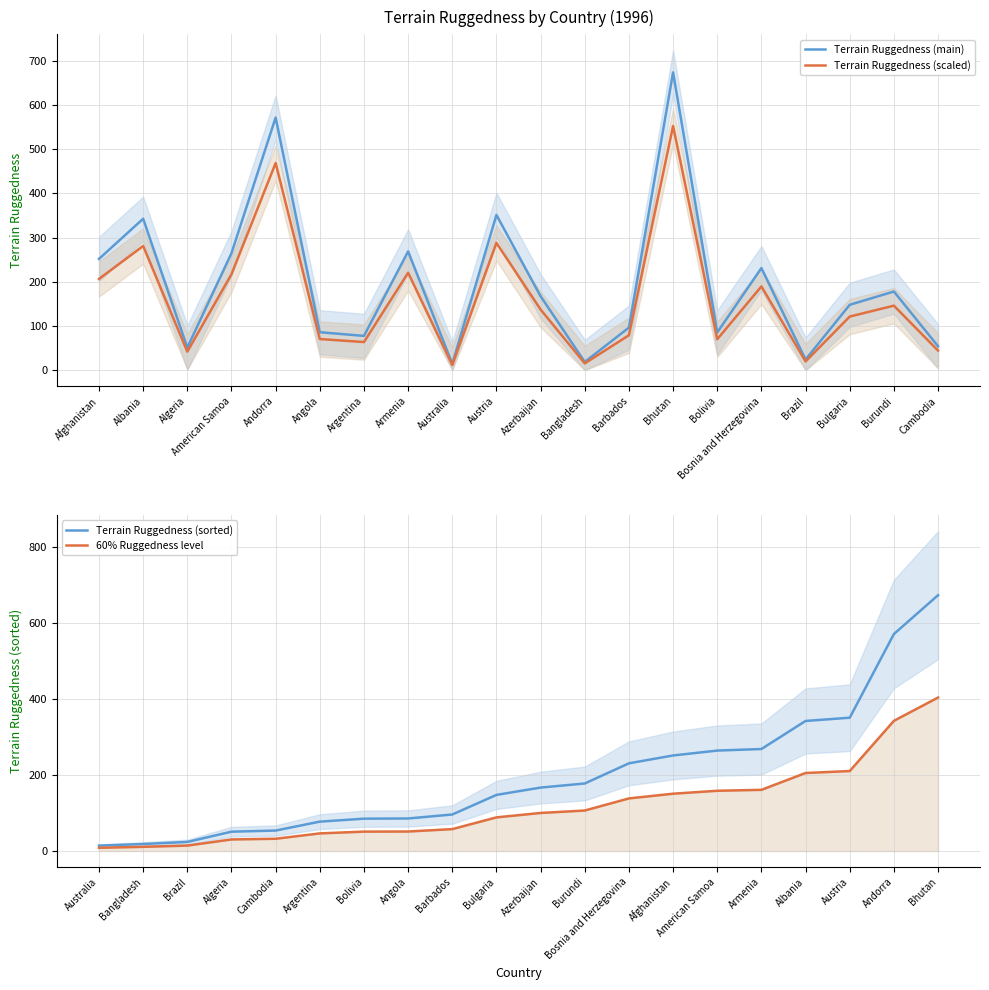

At which label does Terrain Ruggedness (main) reach its peak?

Bhutan